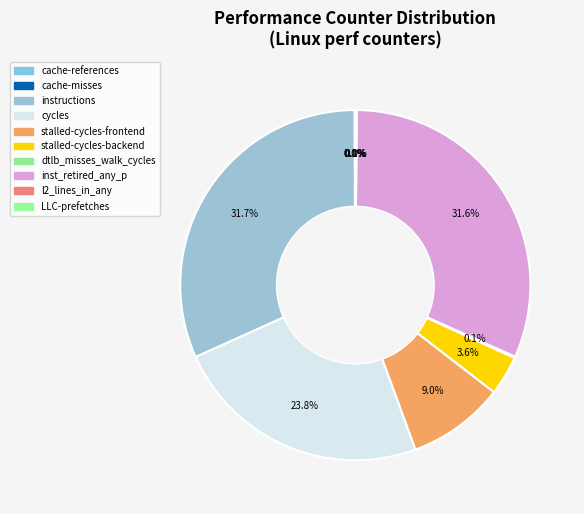

What is the ratio of the value at cache-misses to the value at LLC-prefetches?

0.3